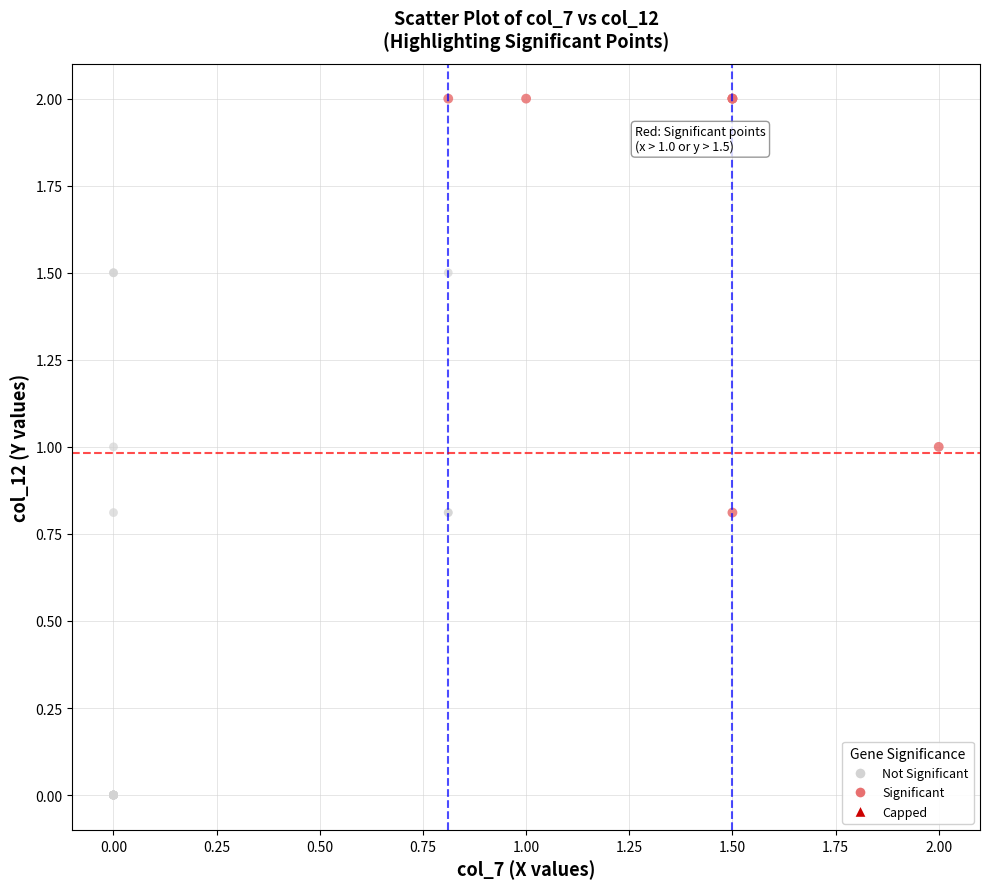

Which series reaches the maximum Y coordinate?

Significant